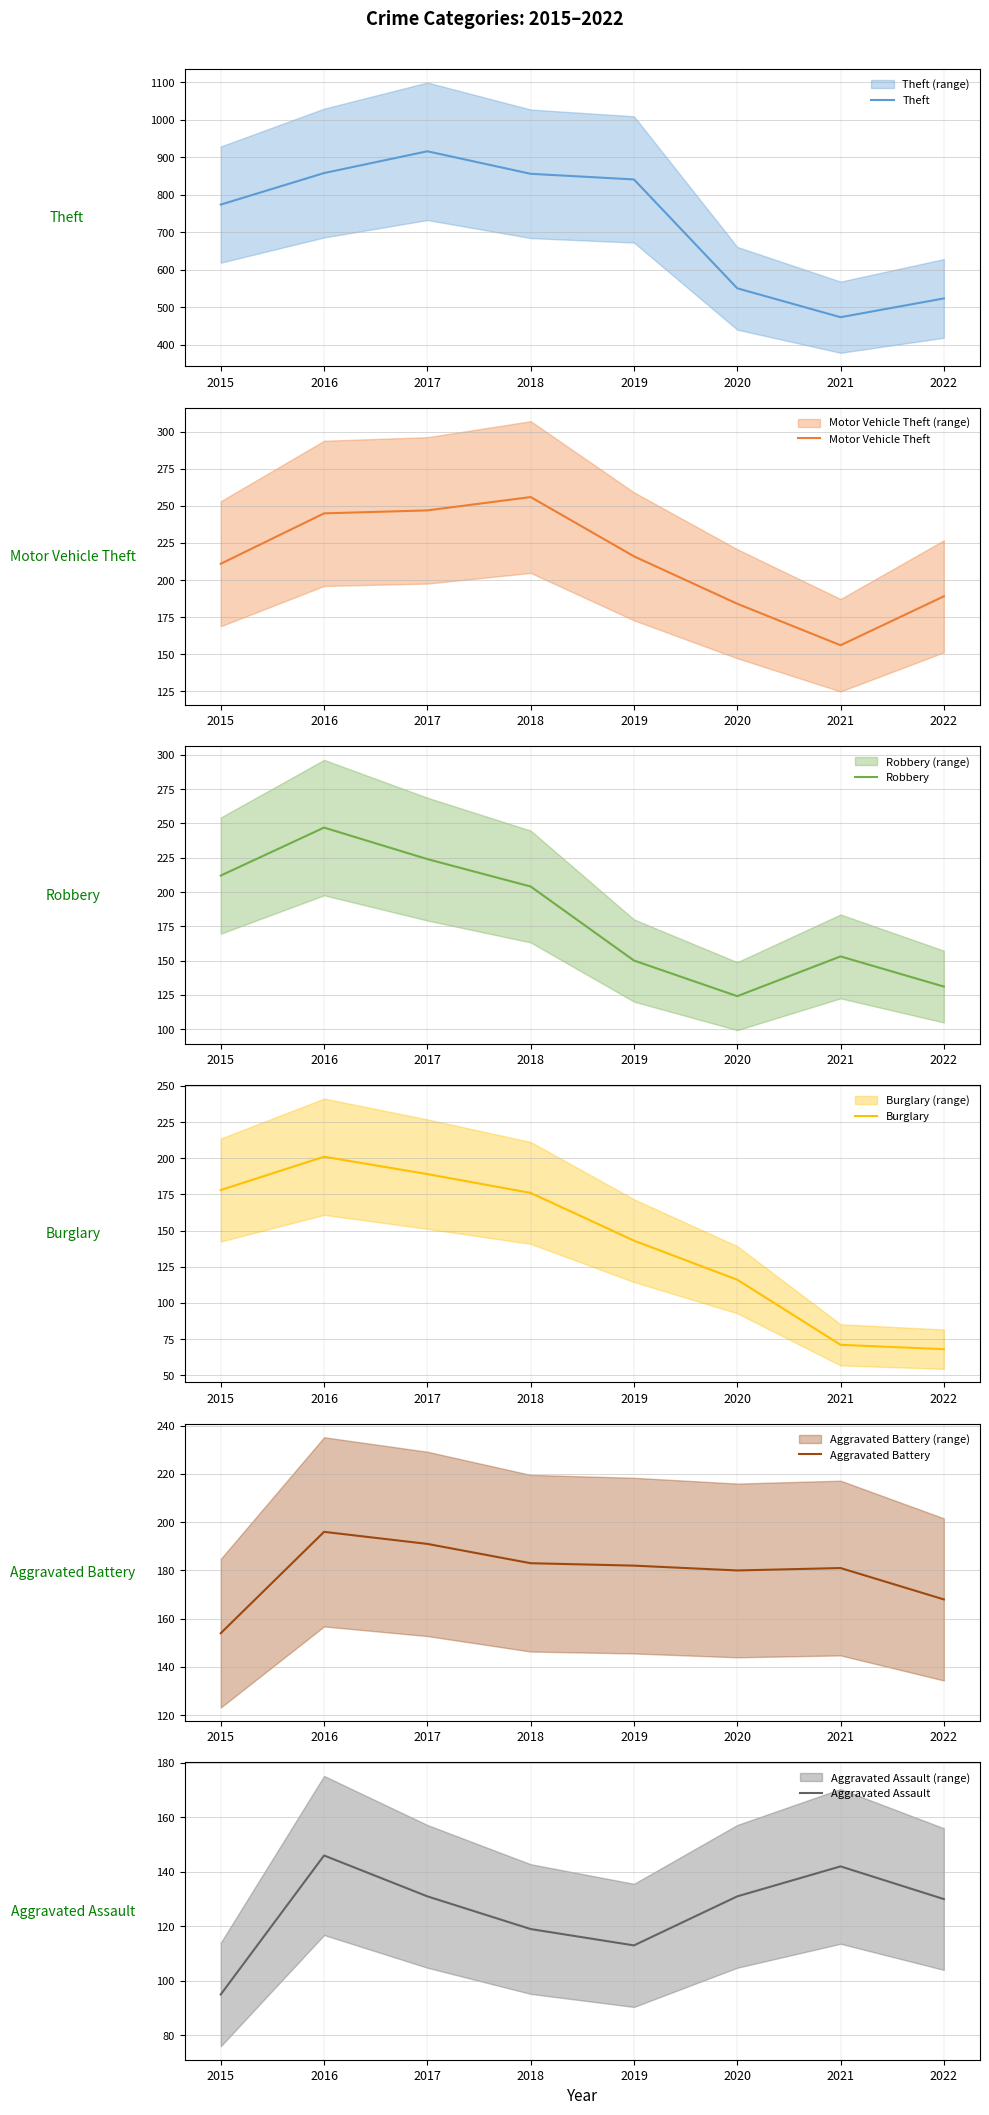

How many interior local peaks does the Theft series have?

1